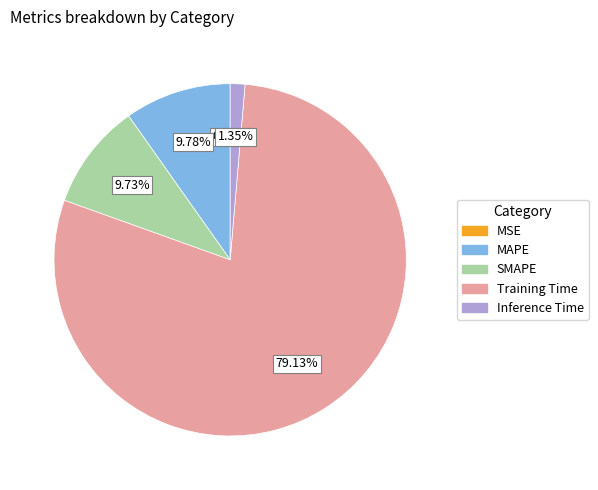

Is there a majority slice in this chart?

Yes